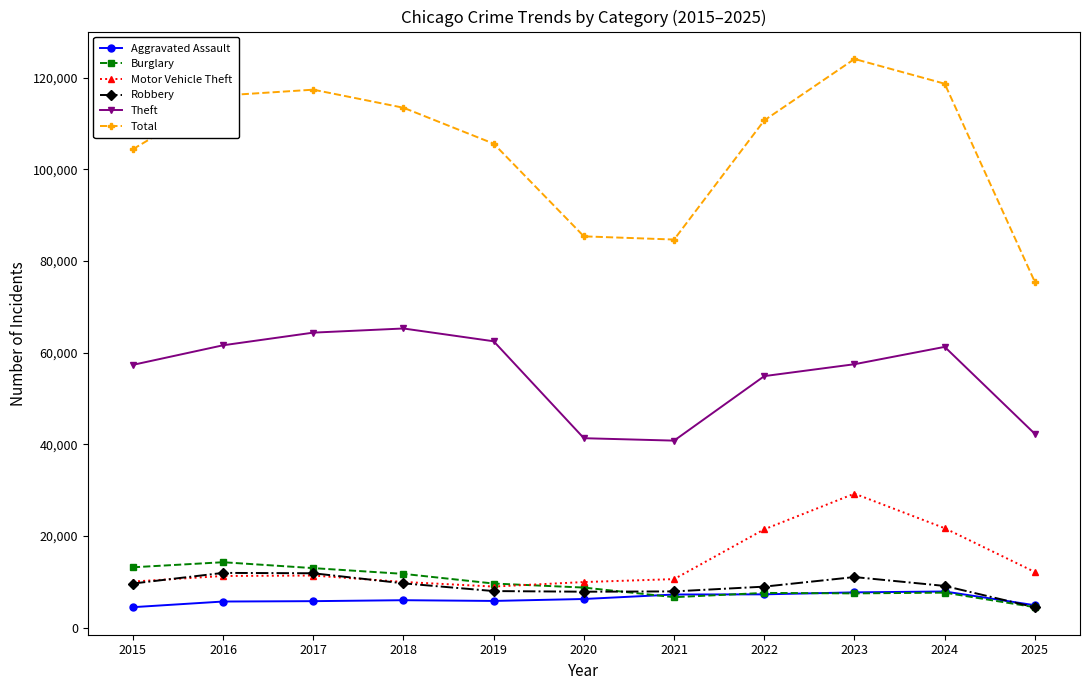

At which label does Theft first exceed 57493?

2016